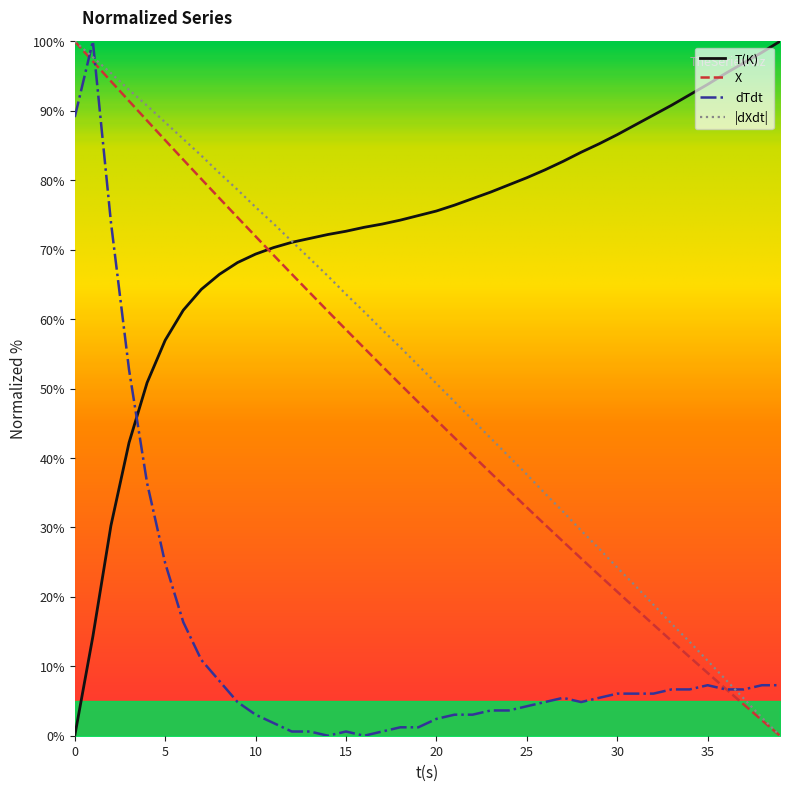

What is the sum of the X values at 30 and 8?

98.1